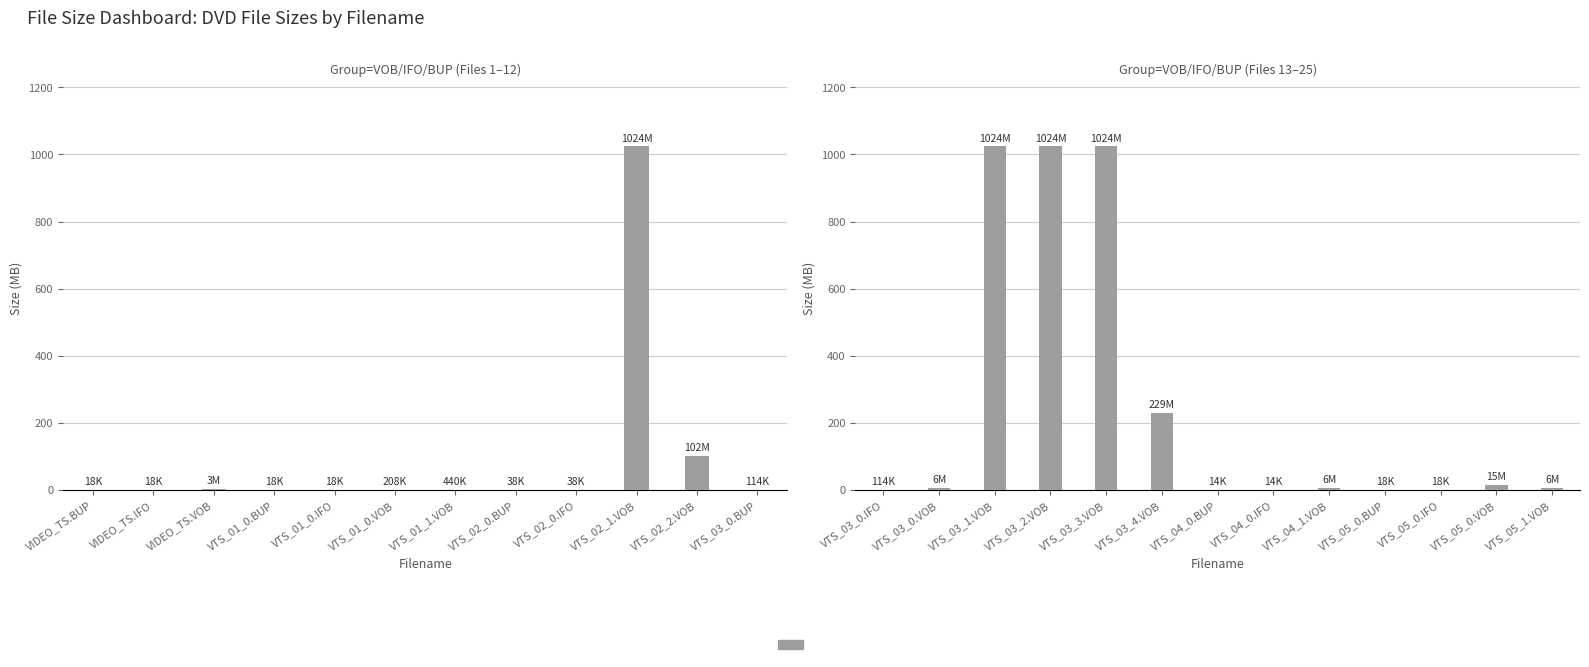

What is the value of the 12th bar from the left?

15.2